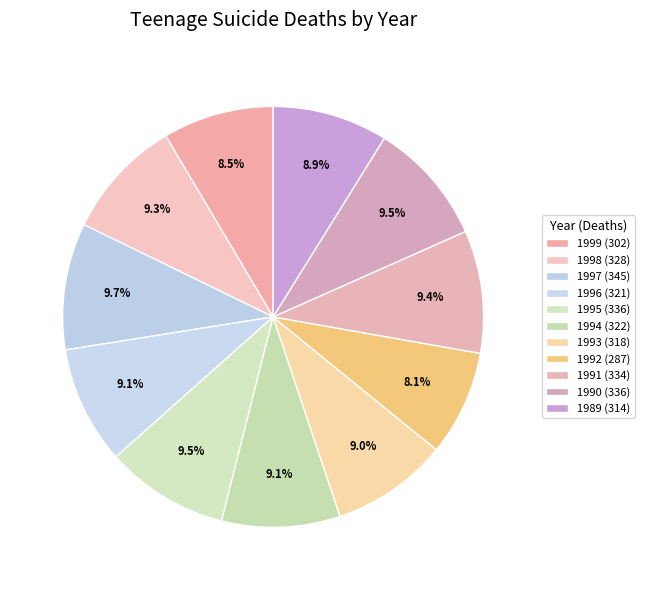

Count the number of slices in the pie.

11